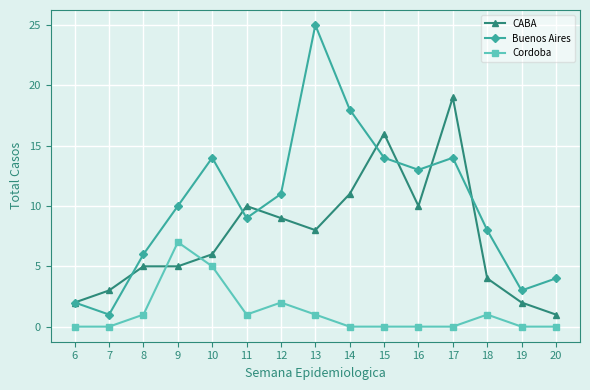

At which category does Buenos Aires reach its first local valley?

7